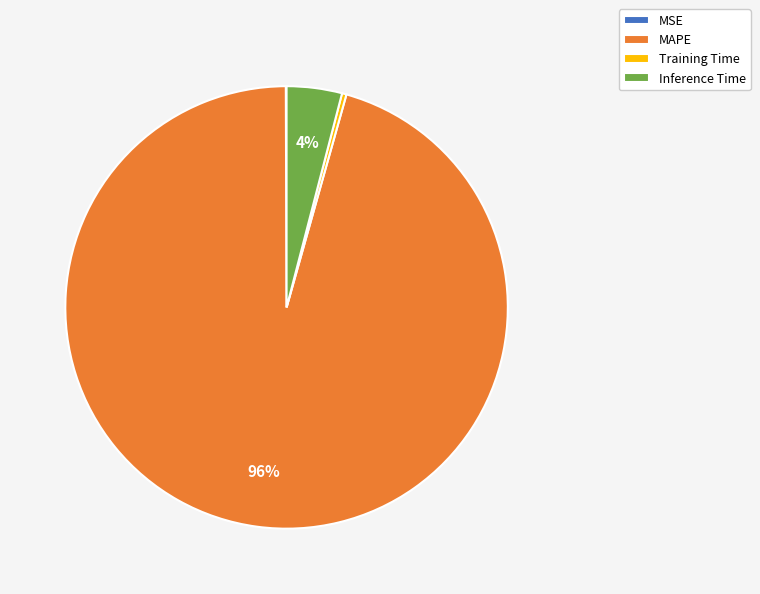

True or false: MAPE accounts for 83% of the total.

False